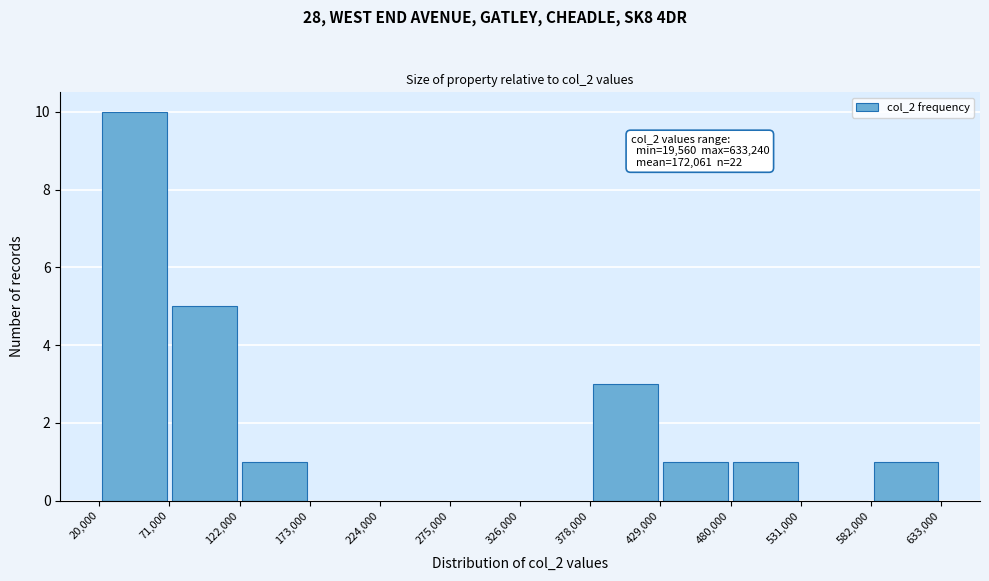

Over which range of the x-axis is the bar tallest?

20,000 to 71,000